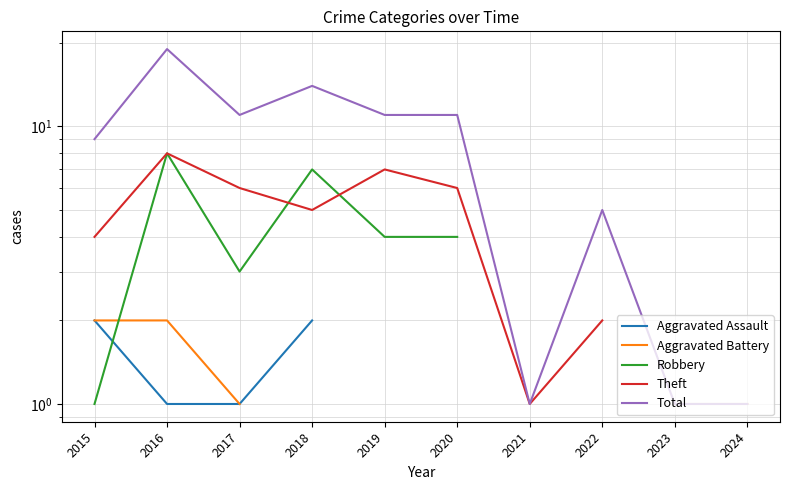

What is the difference between the maximum and minimum values in the Robbery series?

7.0